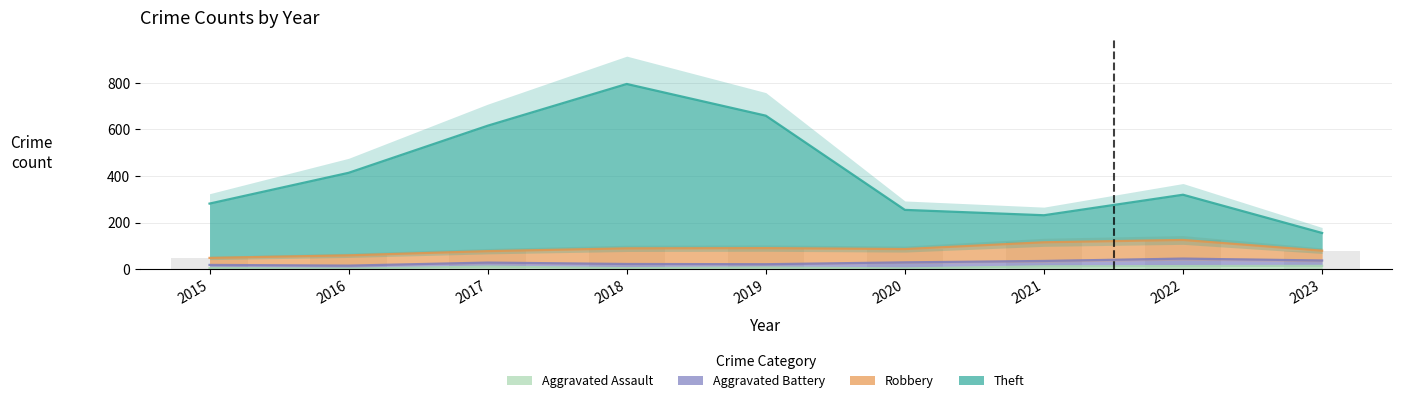

What is the greatest value displayed?

795